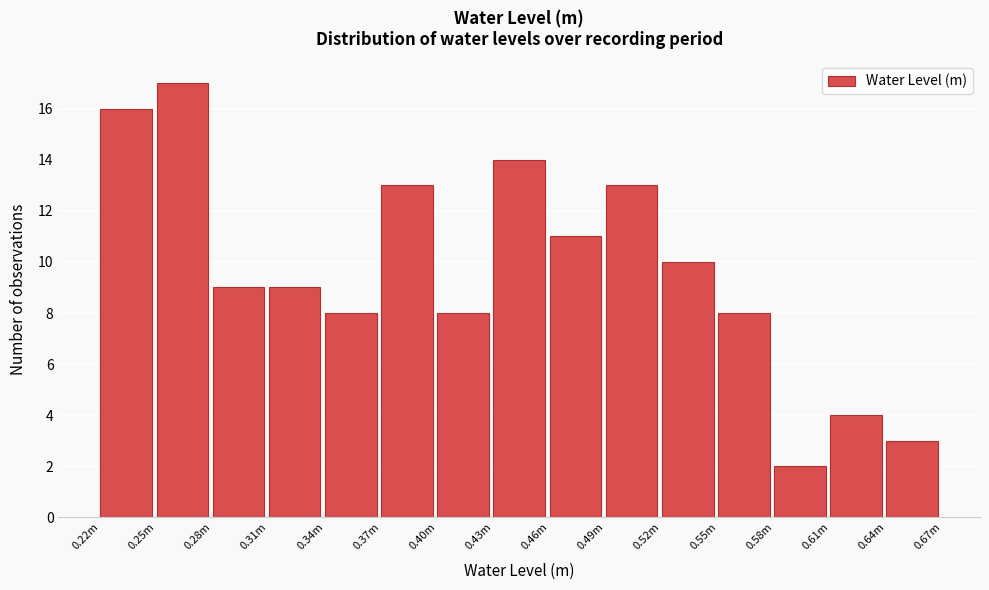

Reading right to left, transcribe all the data shown in this chart.

0.64m=3	0.61m=4	0.58m=2	0.55m=8	0.52m=10	0.49m=13	0.46m=11	0.43m=14	0.40m=8	0.37m=13	0.34m=8	0.31m=9	0.28m=9	0.25m=17	0.22m=16